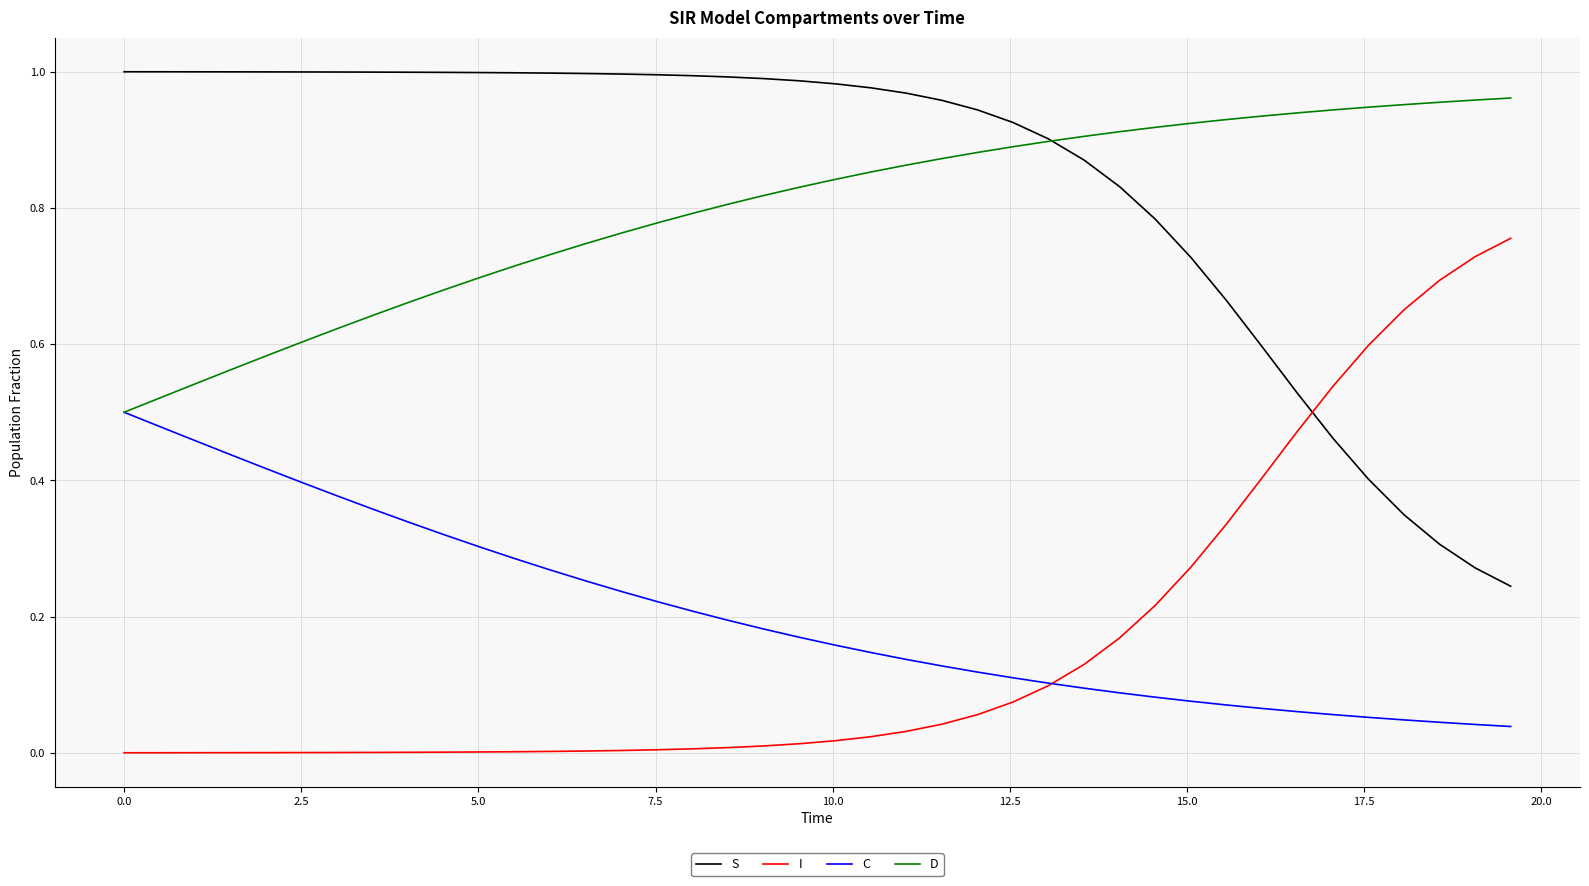

Which series has the largest total across all categories?

S